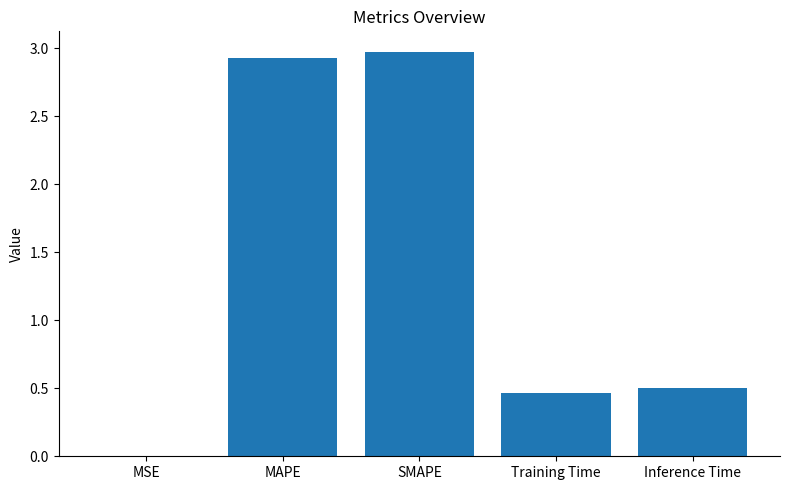

What is the greatest value displayed?

3.0